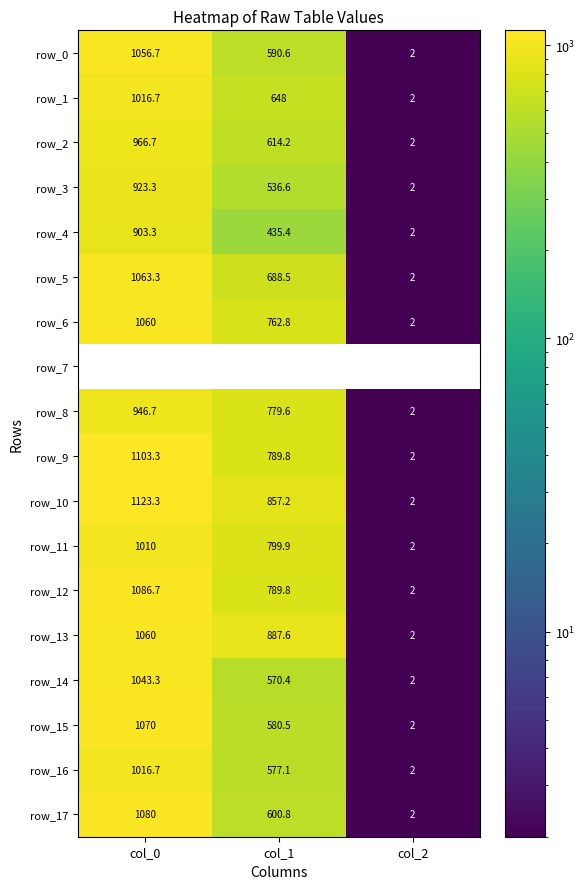

Where does the row_1 series first go above 648?

col_0